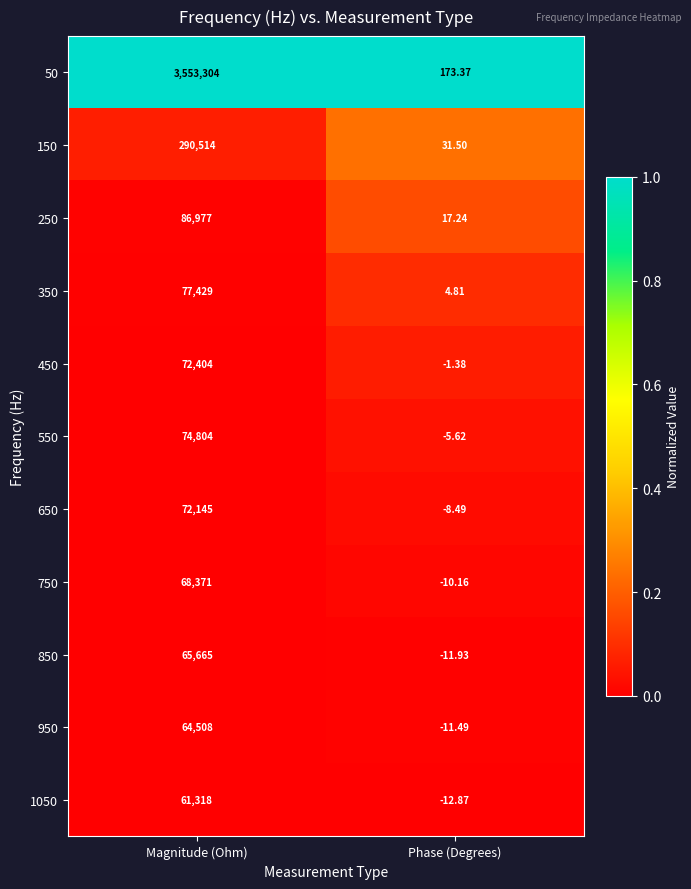

How many categories are shown in the chart?

2